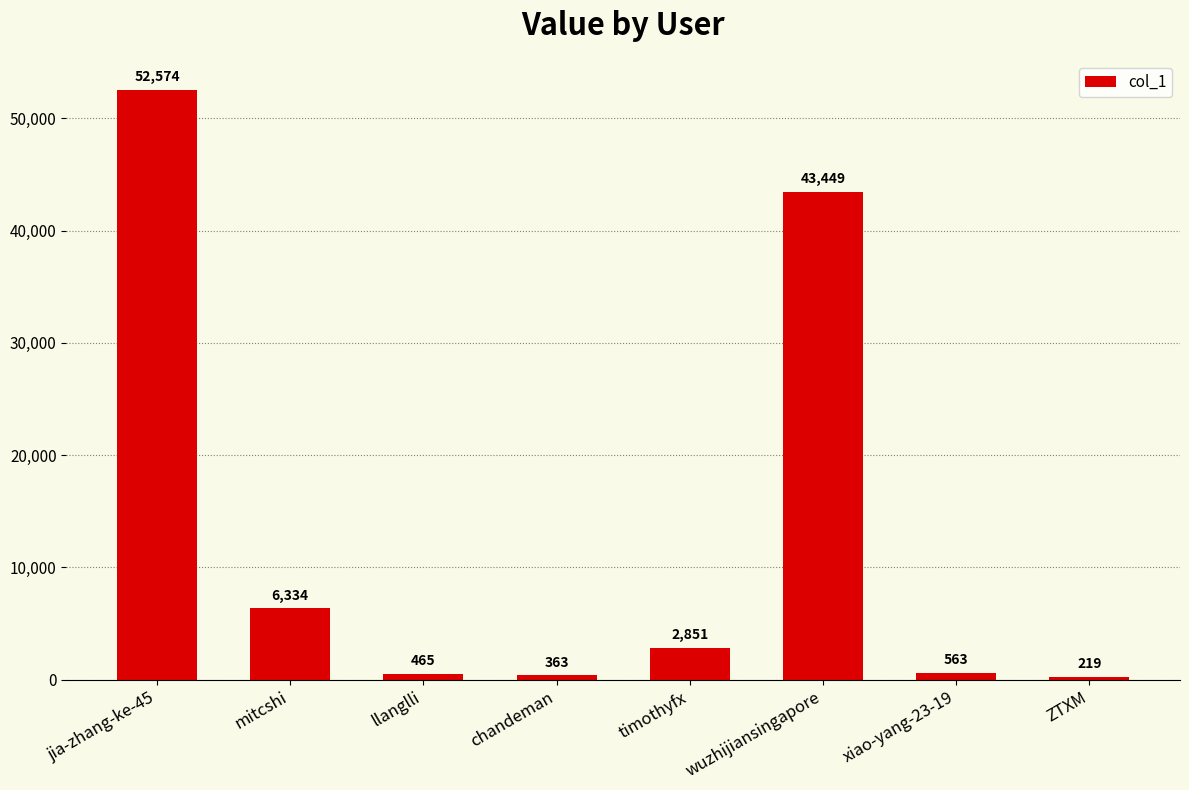

Rank the categories by value from lowest to highest.

ZTXM, chandeman, llanglli, xiao-yang-23-19, timothyfx, mitcshi, wuzhijiansingapore, jia-zhang-ke-45